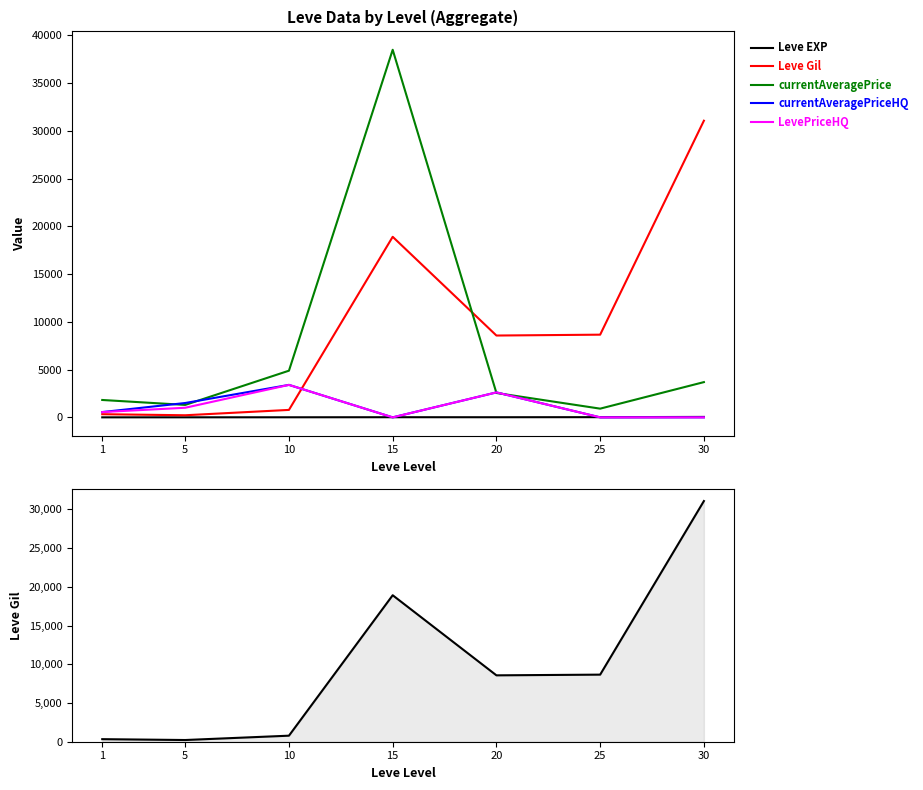

What is the approximate value of Leve Gil at 5?

220